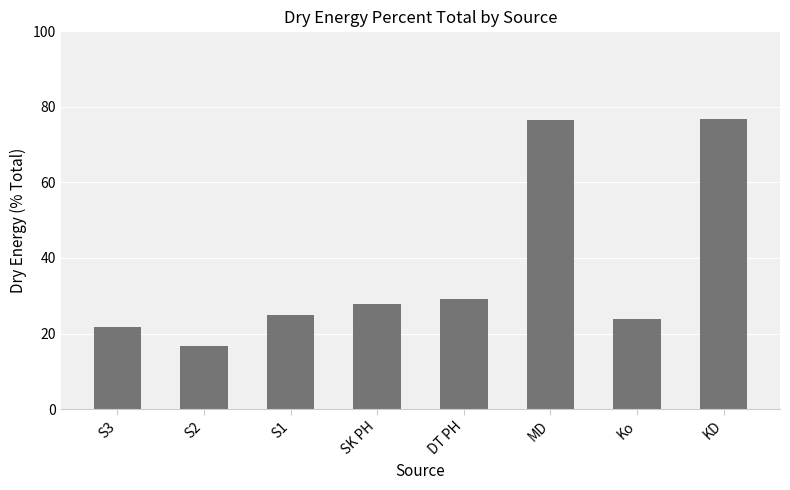

What is the difference between the maximum and minimum values?

60.1